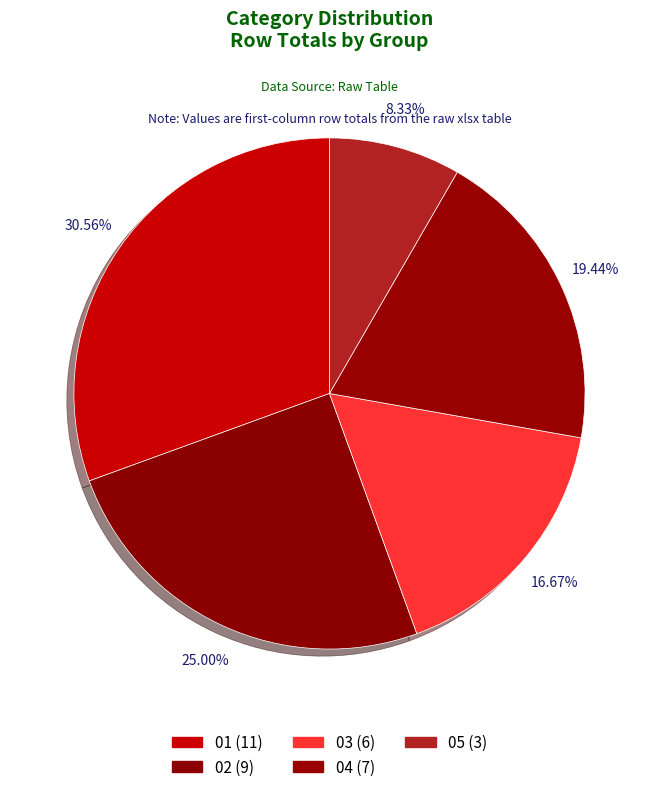

Does 05 represent more than half of the total?

No